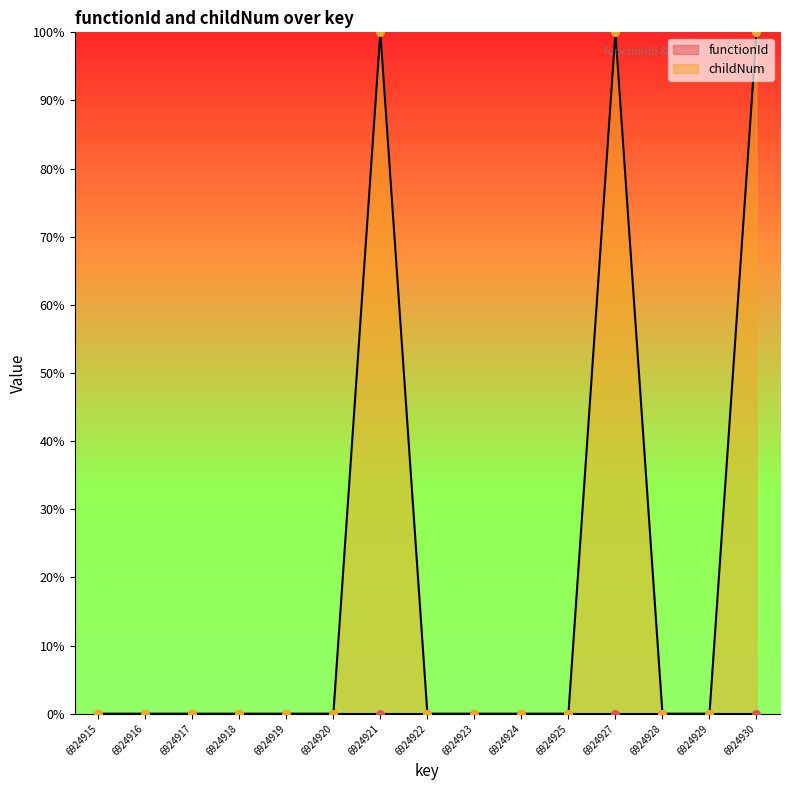

Which has a higher value, 6924927 or 6924922?

6924927